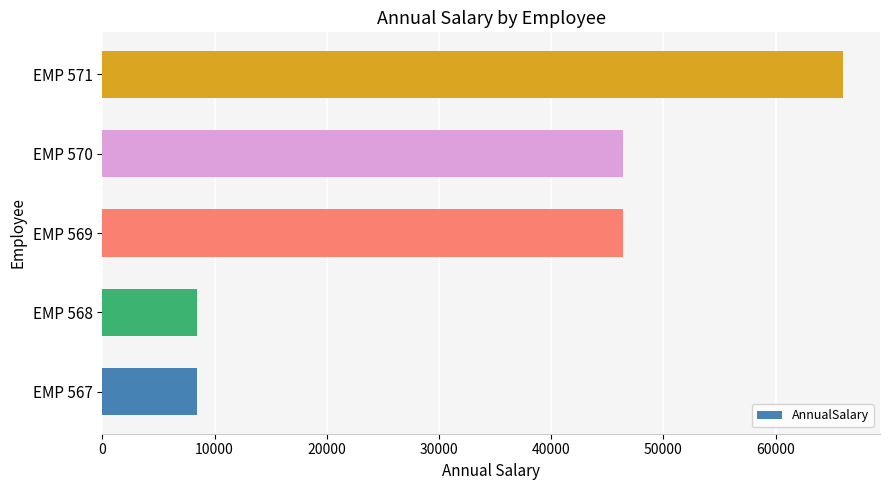

Is it true that the value at EMP 568 is 8424.6?

True